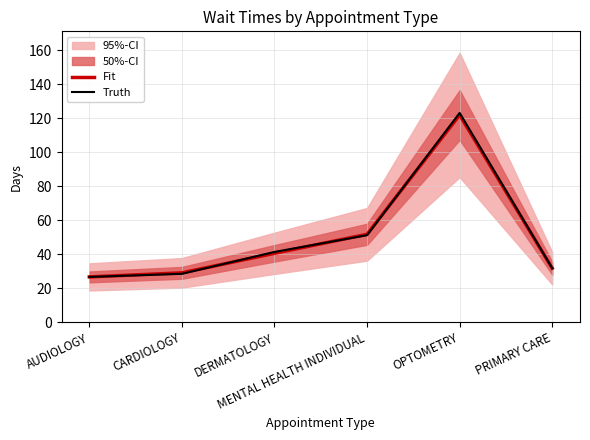

What is the spread (max minus min) of values at DERMATOLOGY?

0.8